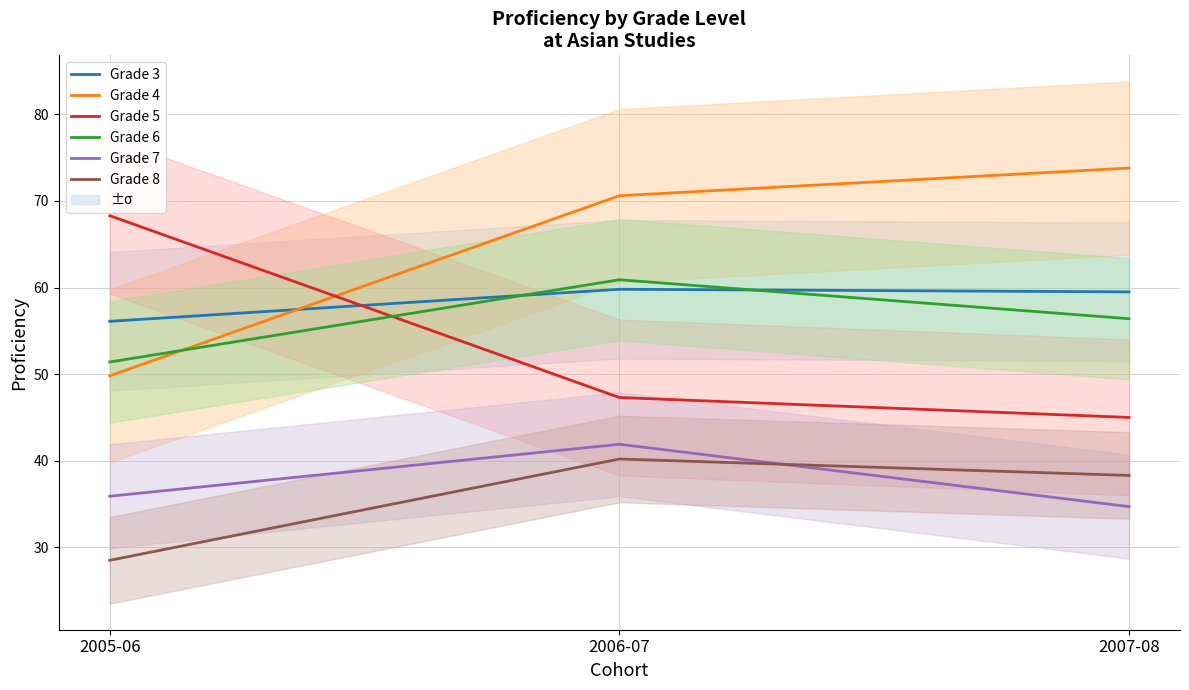

What is the total value across all series at 2005-06?

290.0